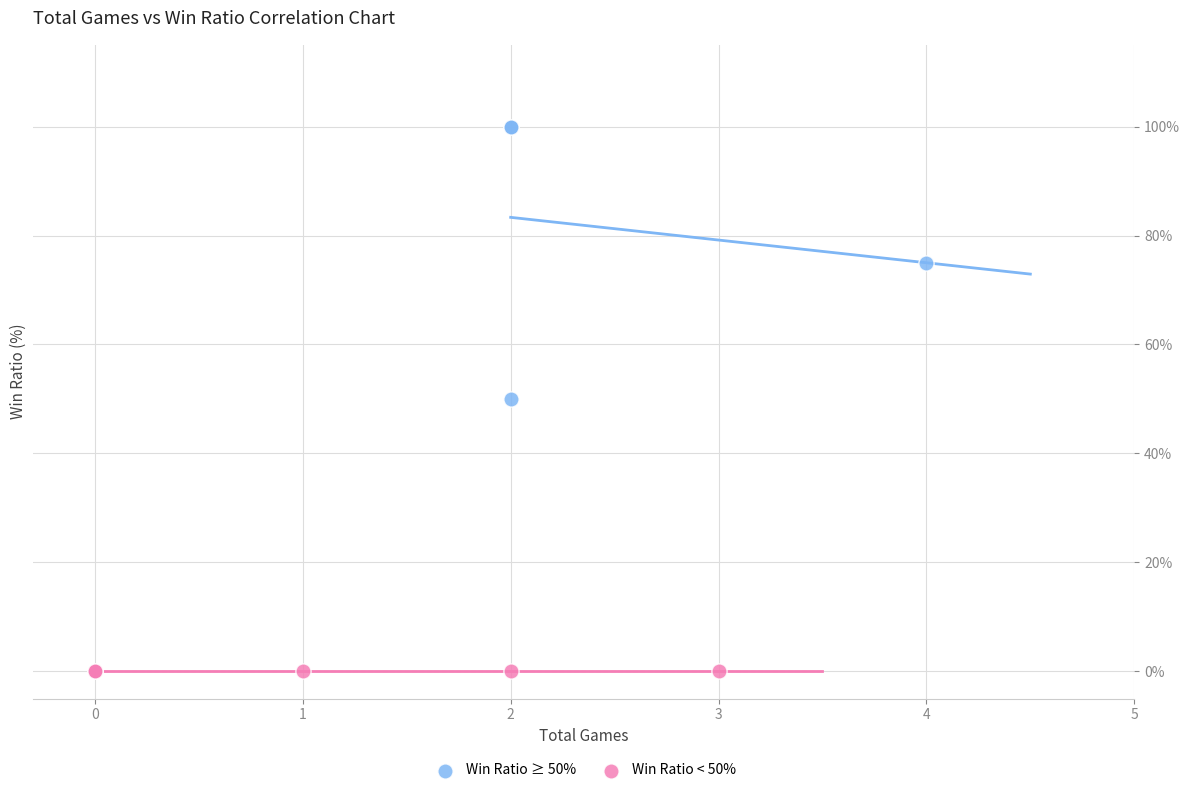

Which series reaches the minimum Y coordinate?

Win Ratio < 50%